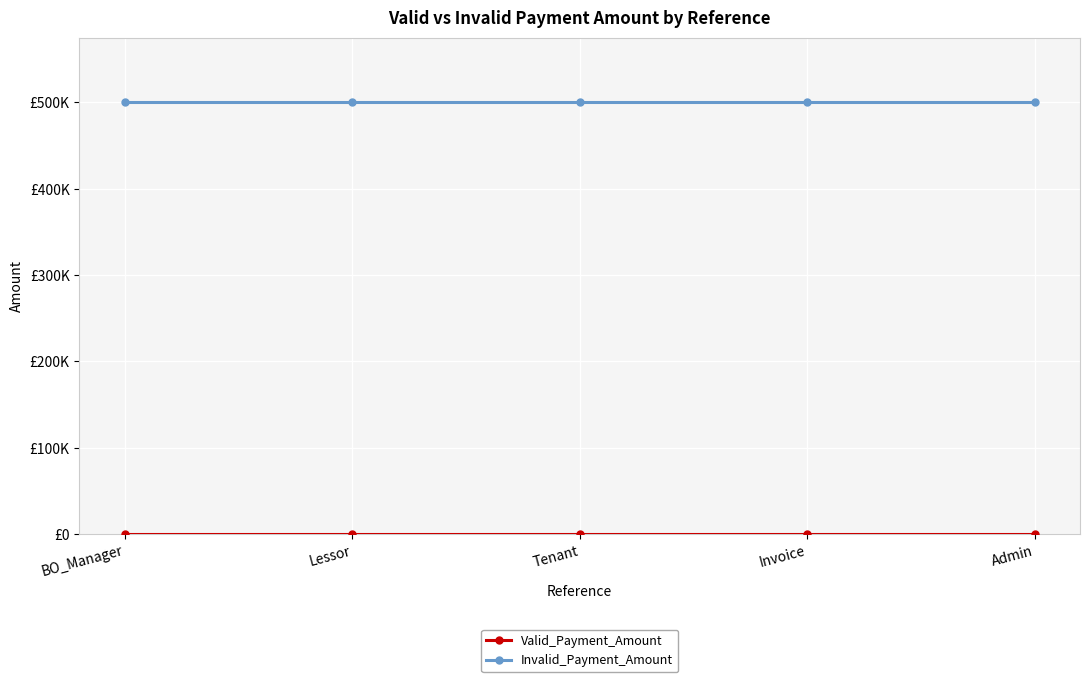

Which series has the largest range (max minus min)?

Valid_Payment_Amount